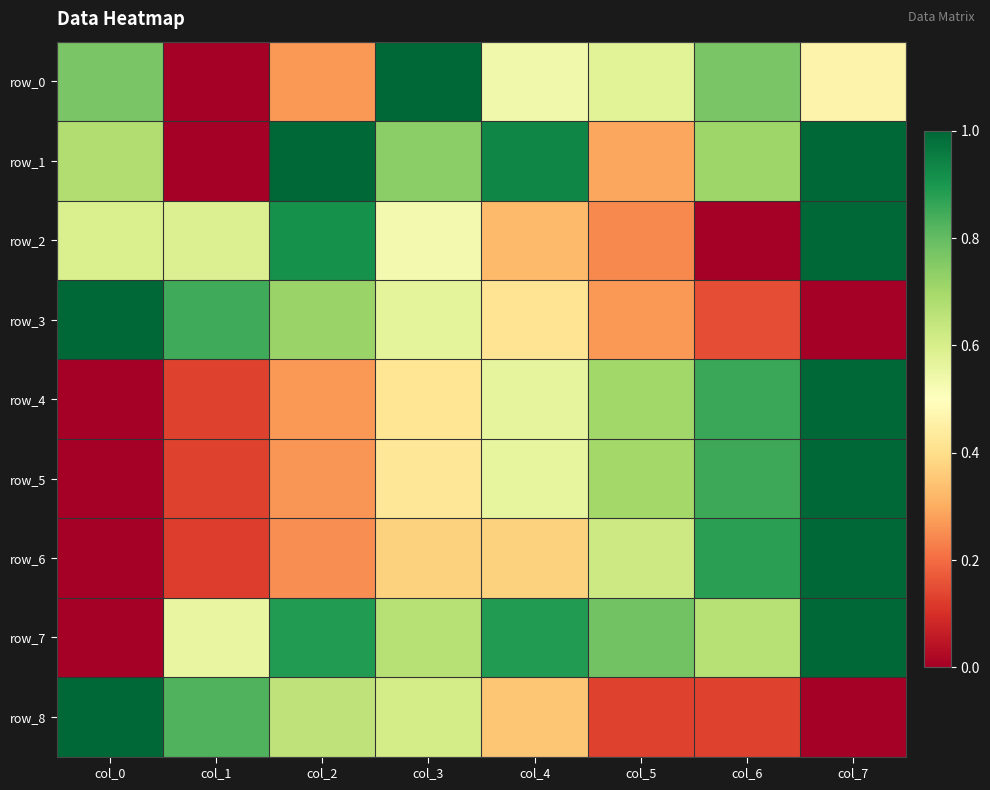

True or false: row_2 has a value of -0.6 at col_6.

False